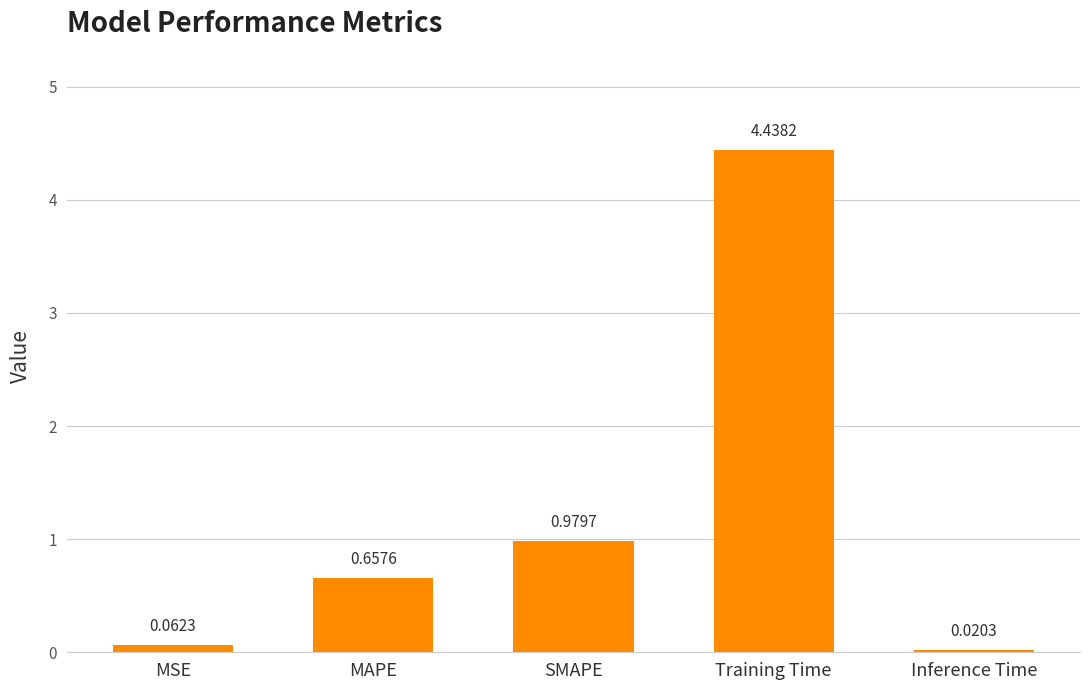

Are the bars grouped side by side (vs. stacked)?

No